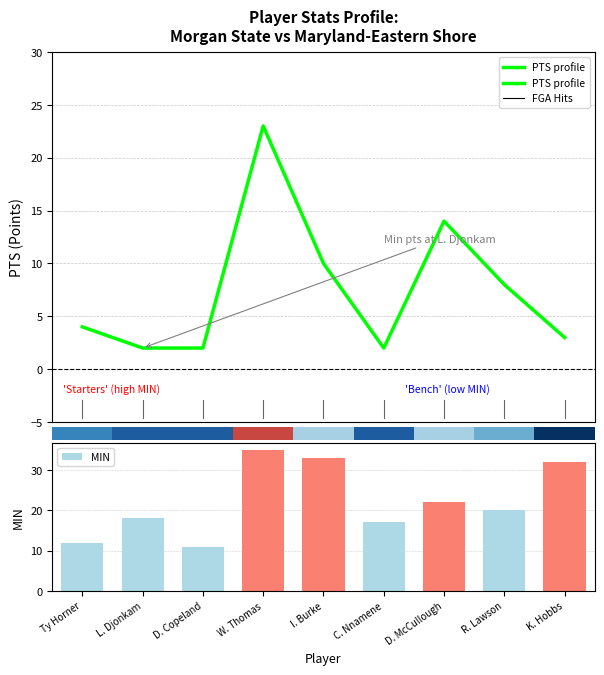

Reading left to right, extract all data points from this chart.

PTS profile: 4	2	2	23	10	2	14	8	3
MIN: 12	18	11	35	33	17	22	20	32